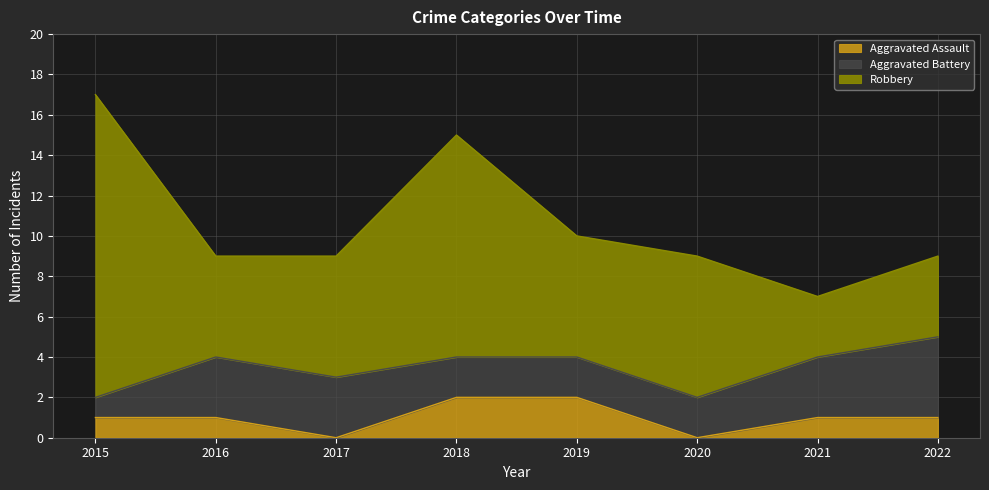

At which category does Aggravated Assault reach its first local valley?

2017